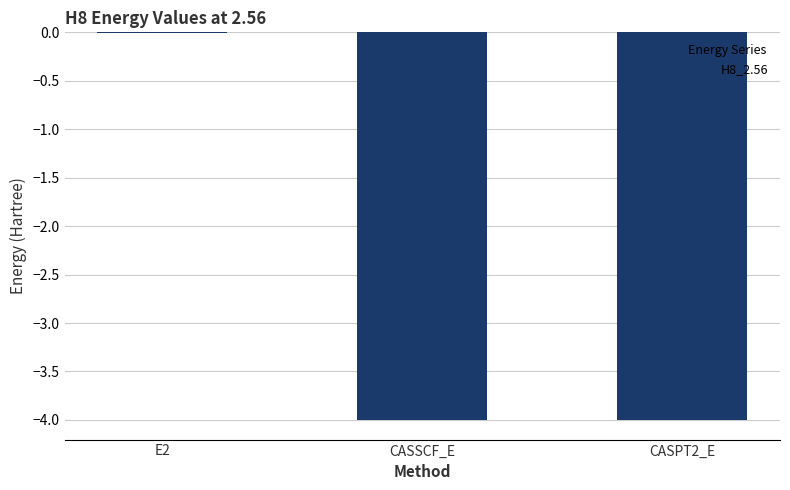

What is the sum of all values?

-8.0